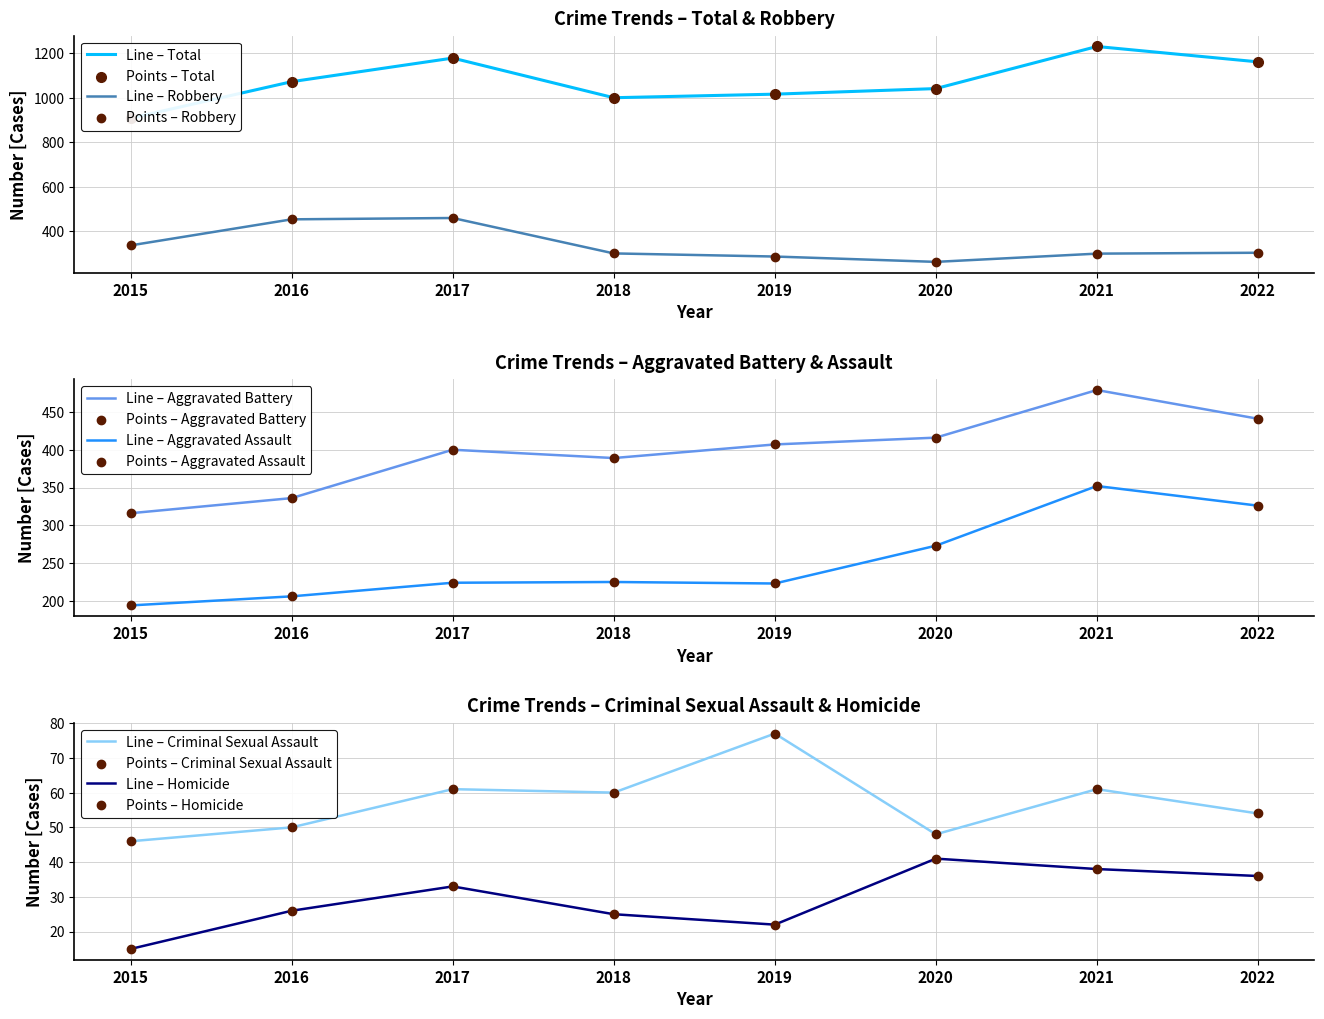

Which series has the largest total across all categories?

Total